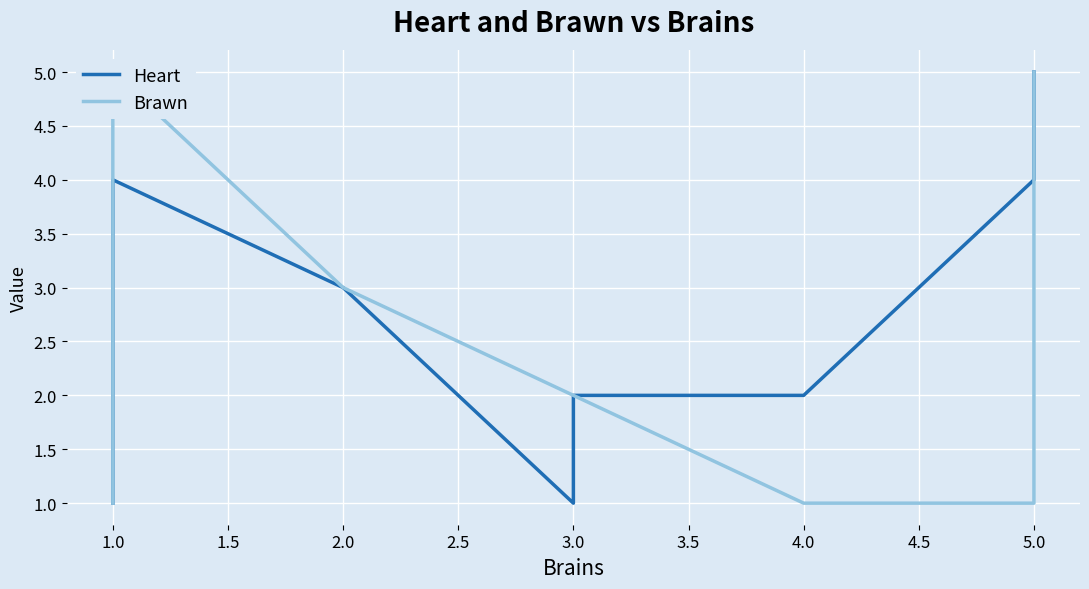

The Brawn series shows 7 at 5.0. True or false?

False